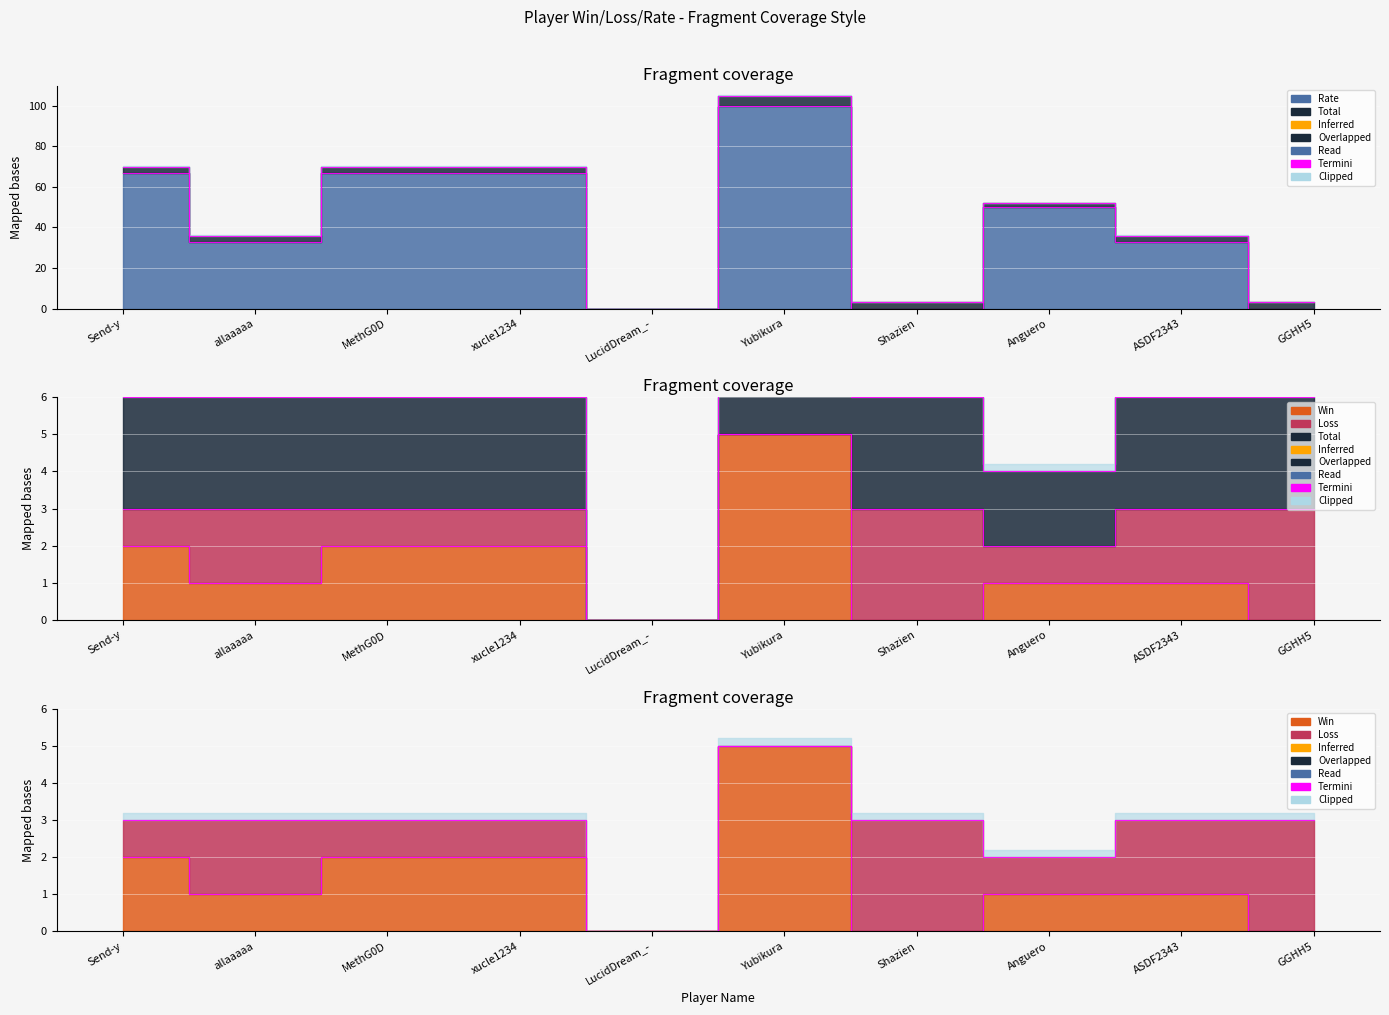

True or false: Rate and Win cross at least once.

False